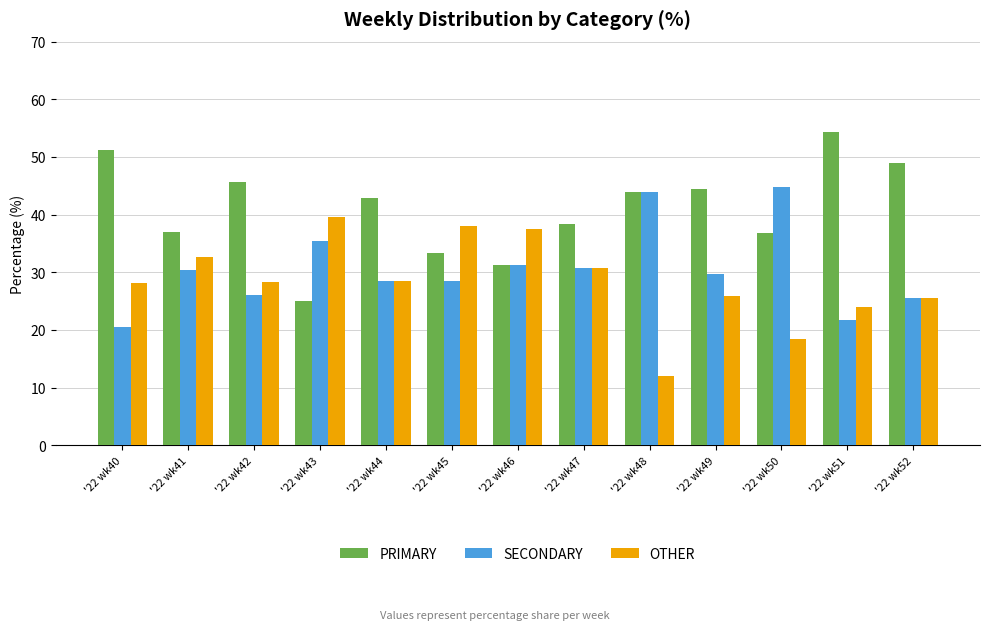

The value of OTHER at '22 wk49 is 25.9. True or false?

True